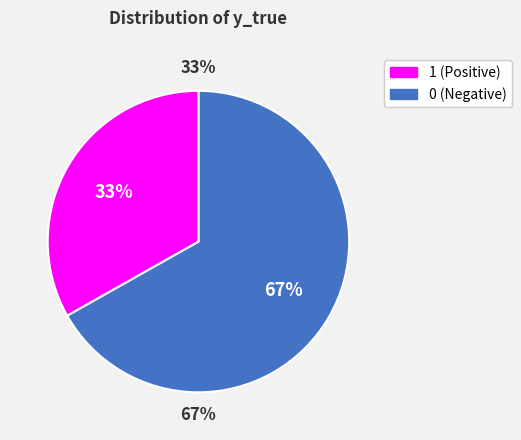

Is 0 the majority of the pie?

Yes